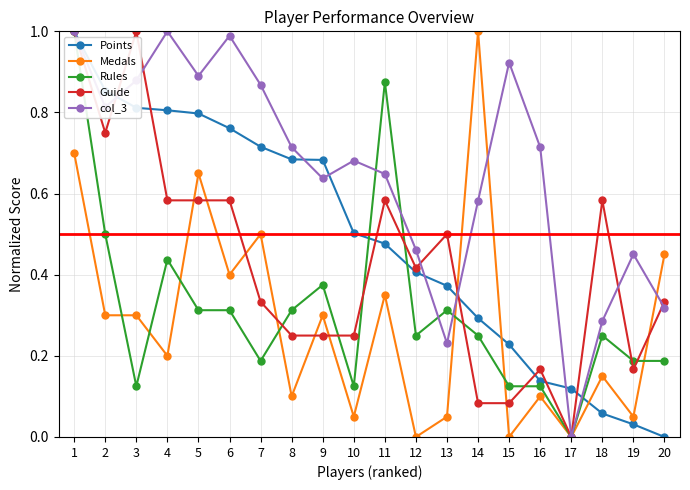

Rank the series at 16 from highest to lowest value.

col_3, Guide, Points, Rules, Medals